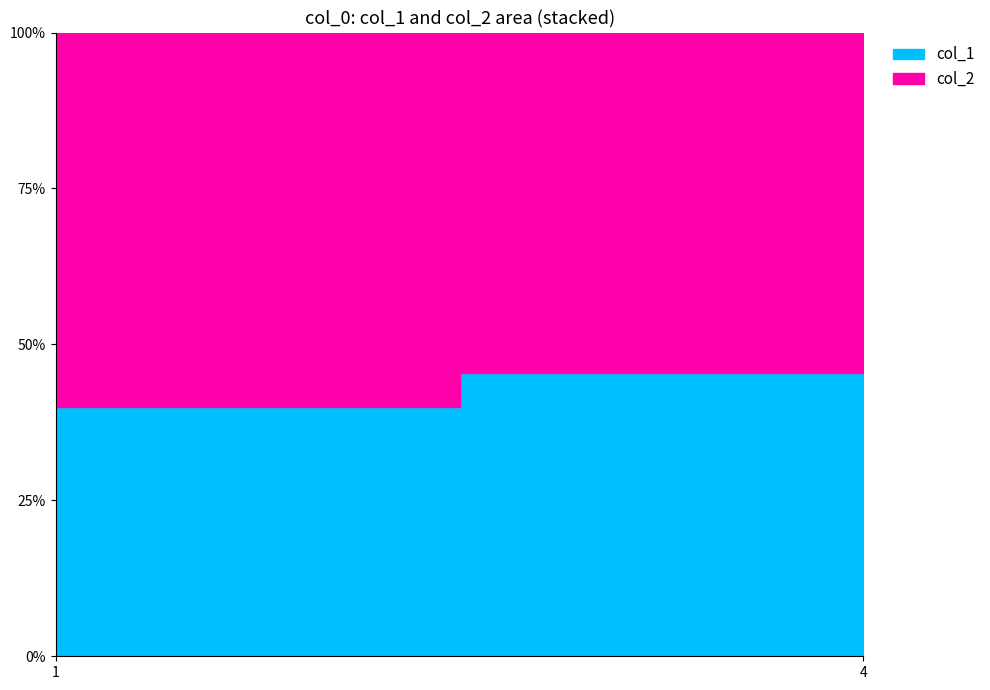

At how many categories does at least one series exceed 5?

1